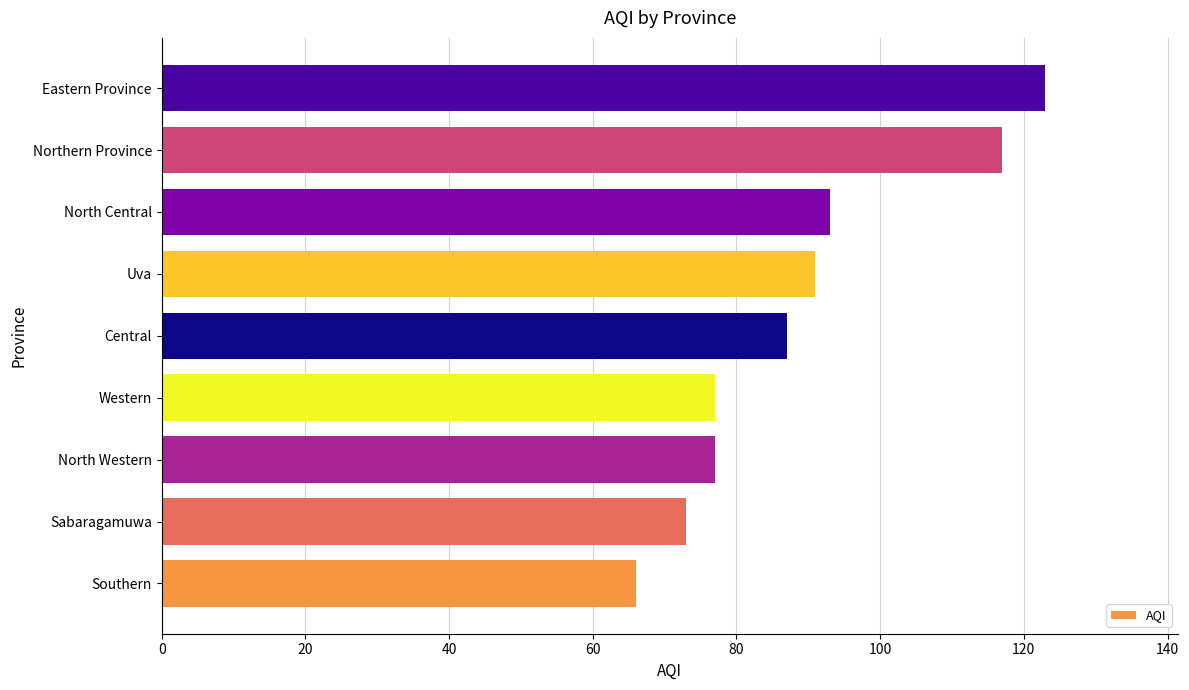

Reading bottom to top, list all the values displayed in this chart.

Southern=66	Sabaragamuwa=73	North Western=77	Western=77	Central=87	Uva=91	North Central=93	Northern Province=117	Eastern Province=123